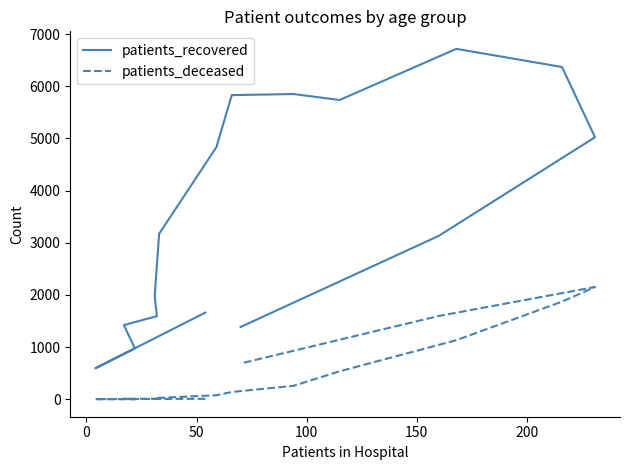

How many lines are shown in the chart?

2